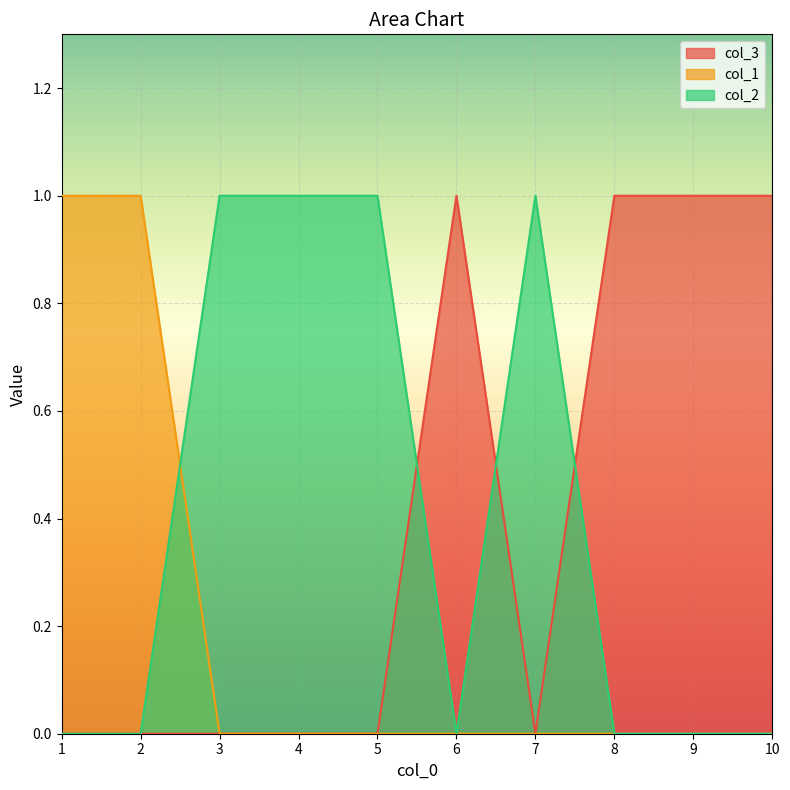

What is the difference between the maximum and minimum values in the col_3 series?

1